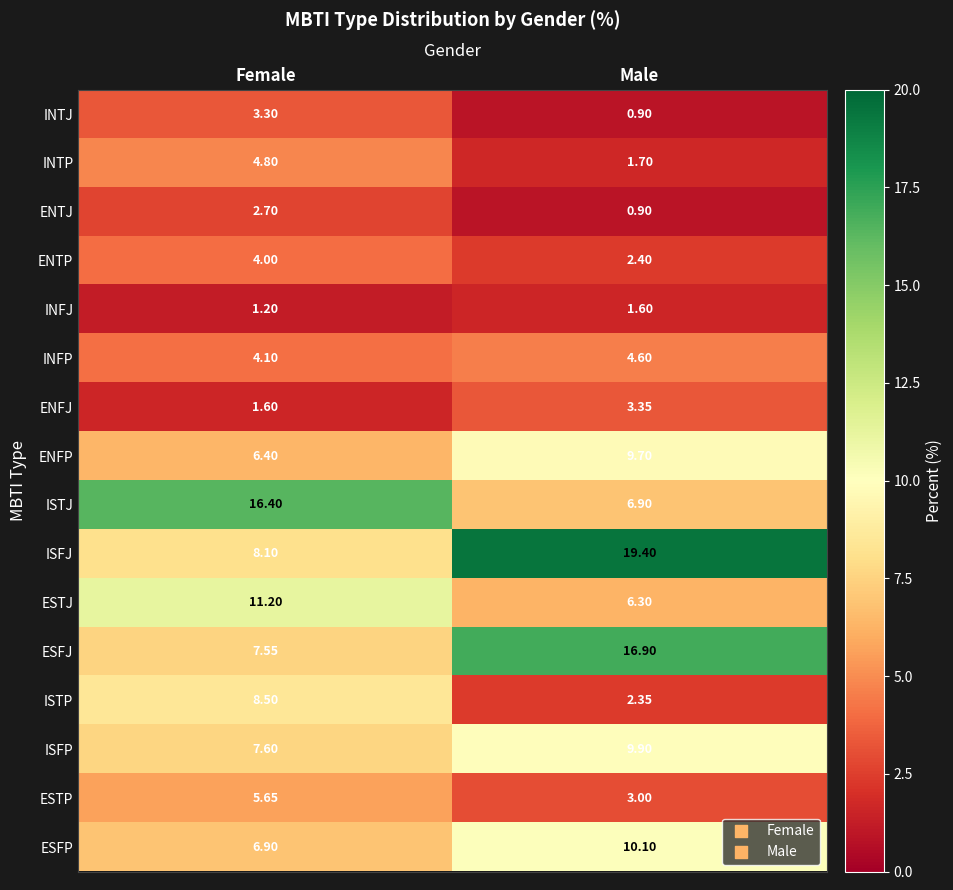

At which category does the chart reach its peak across all series?

Male